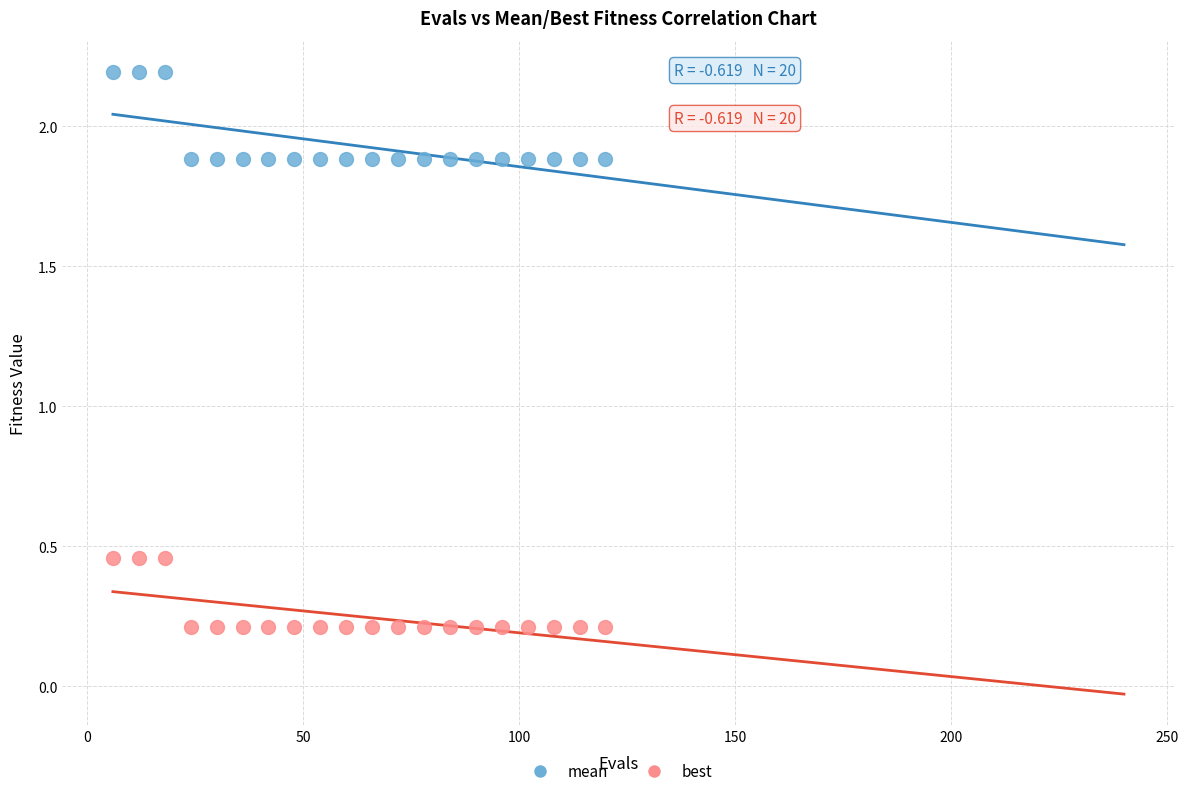

Which series reaches the maximum Y coordinate?

mean